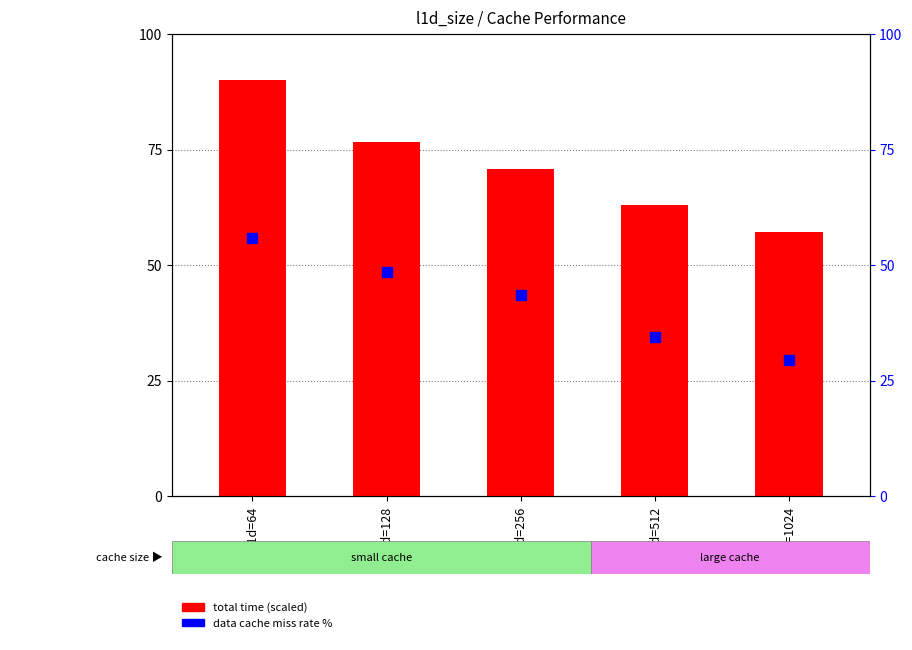

Which series reaches the maximum Y coordinate?

total time (scaled)